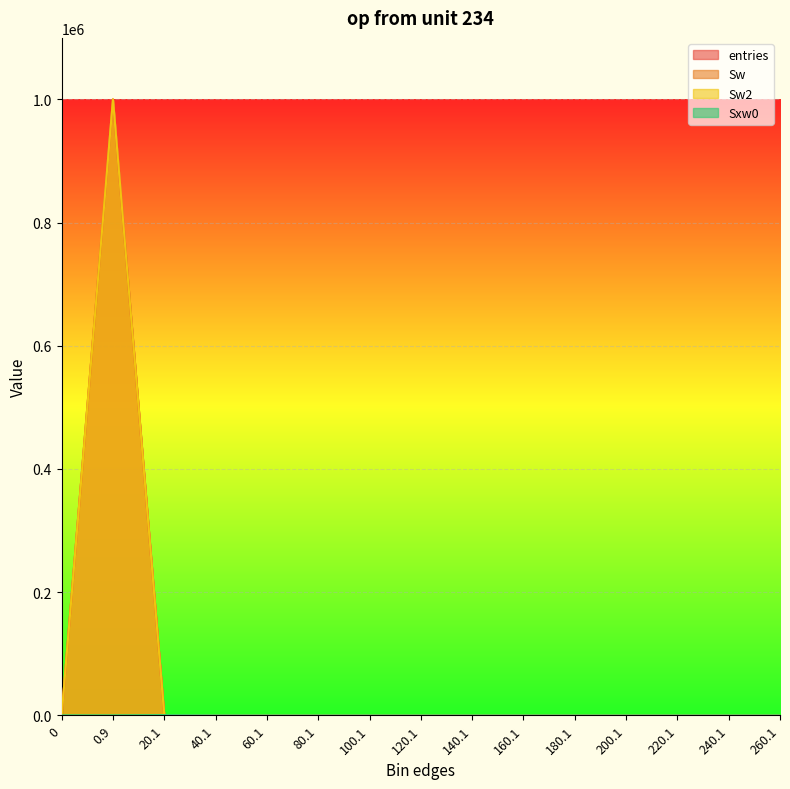

The value of Sw2 at 180.1 is 0. True or false?

True